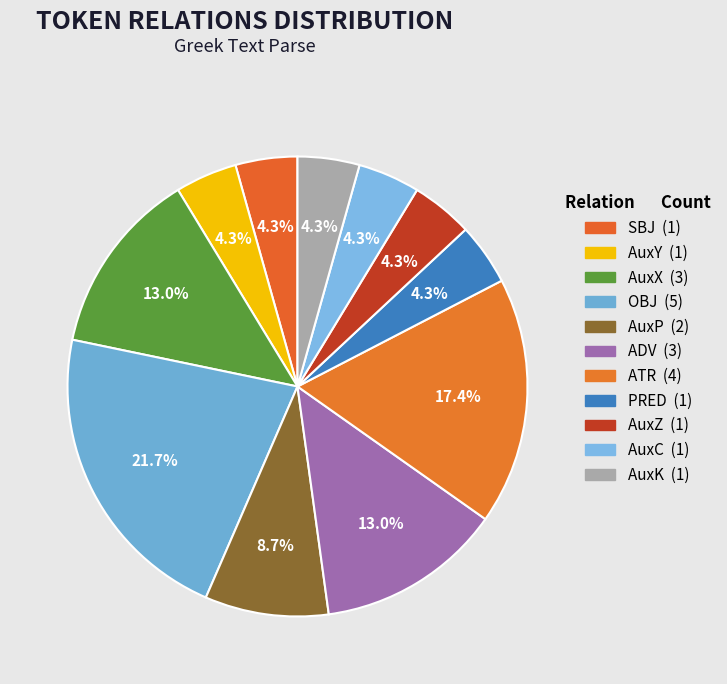

What is the change in value from ADV to AuxC?

-2